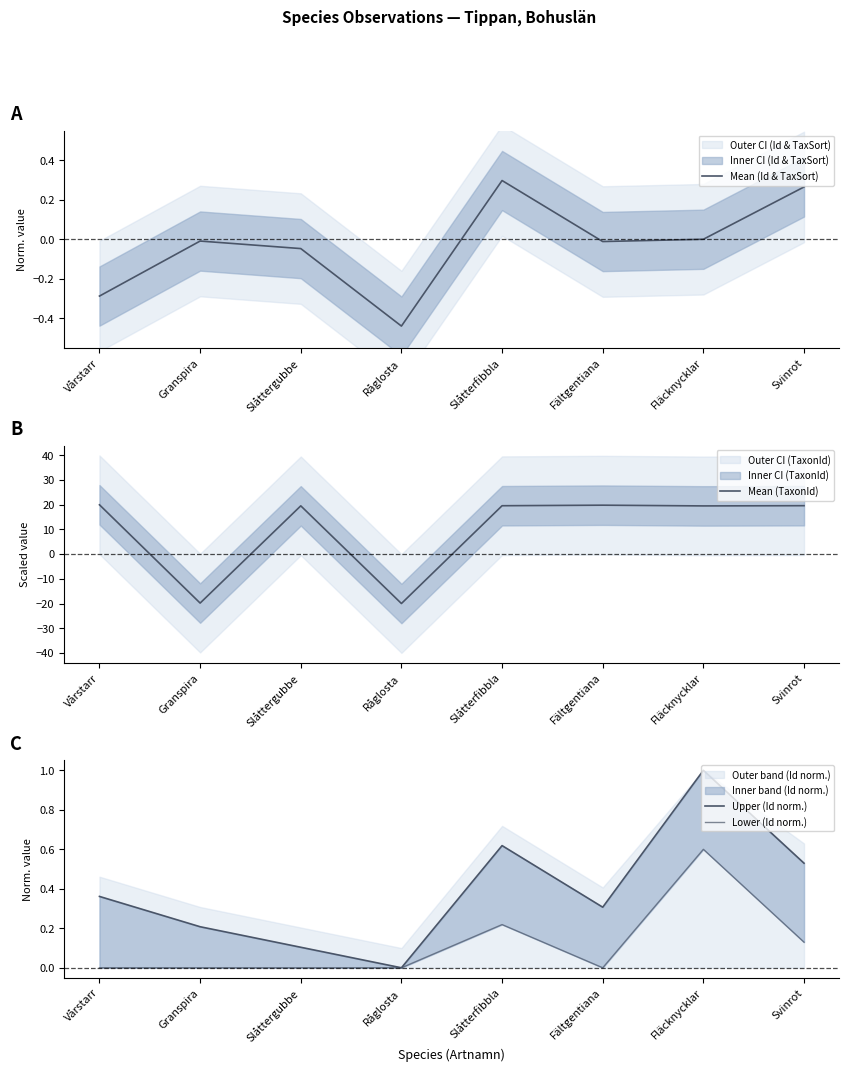

The value of Mean (TaxonId) at Granspira is -33.9. True or false?

False